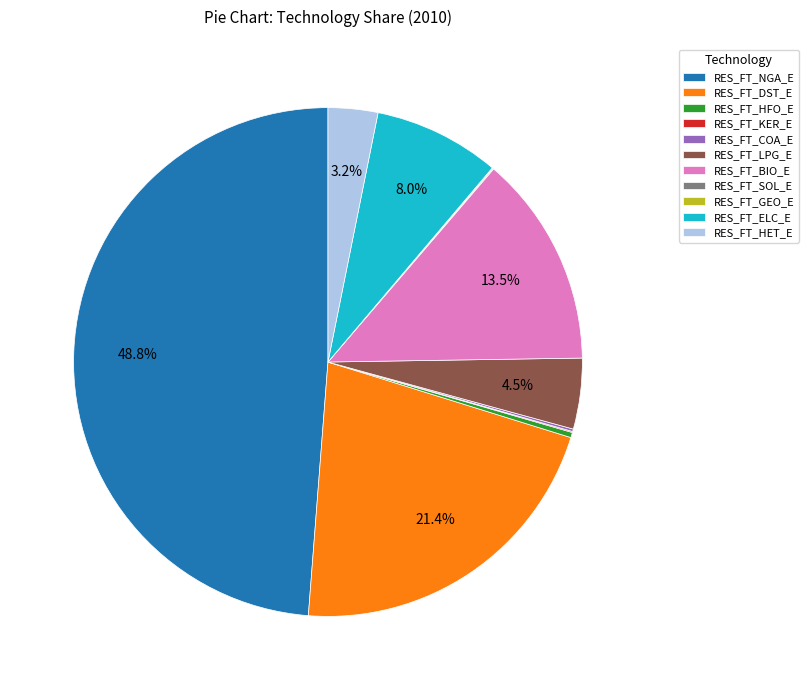

Does any single category account for the majority?

No